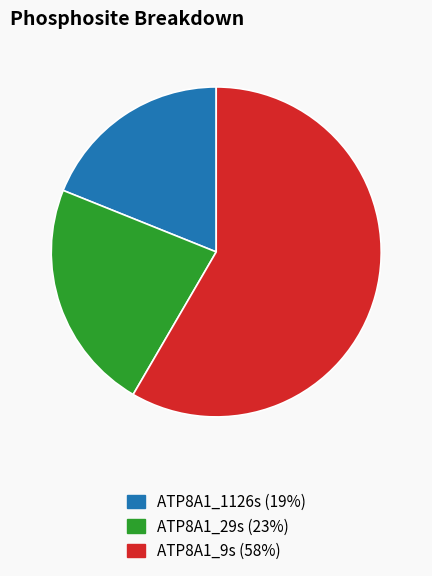

The ATP8A1_9s slice represents 58% of the pie. True or false?

True